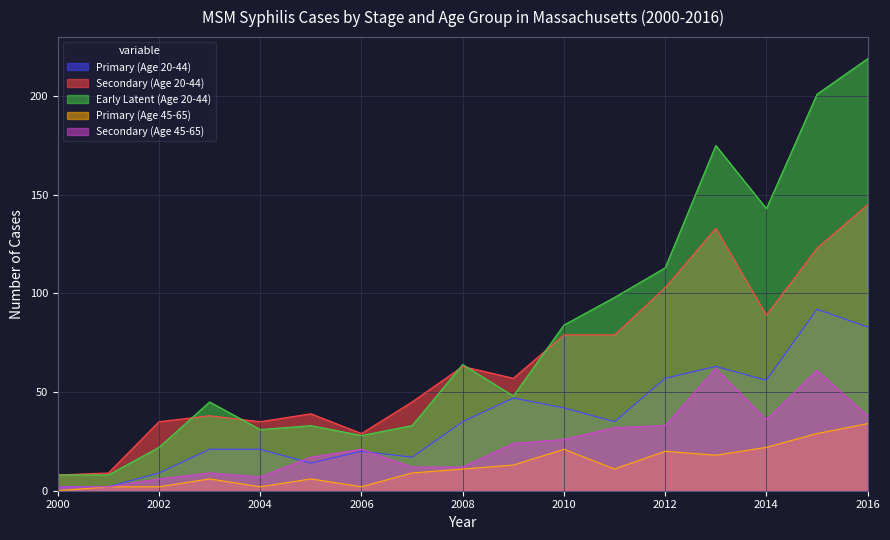

True or false: Early Latent (Age 20-44) and Secondary (Age 20-44) cross at least once.

True